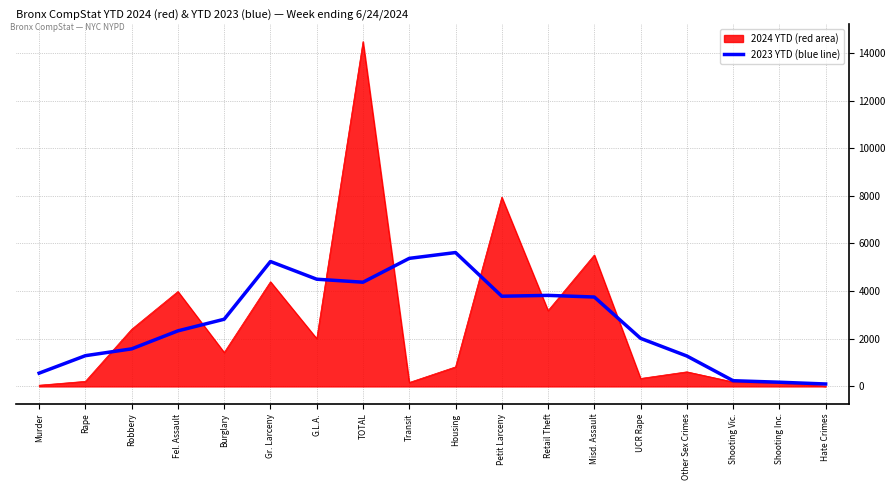

What position from the right is Fel. Assault?

15